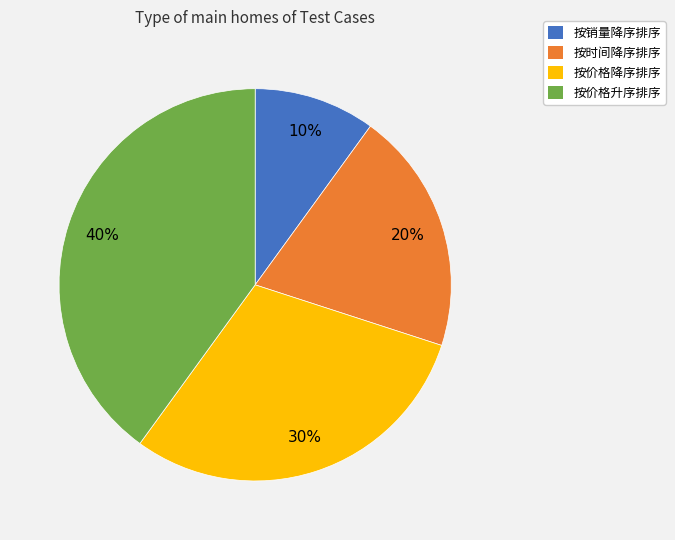

Approximately how many times larger is the value at 按时间降序排序 compared to 按销量降序排序?

2.0